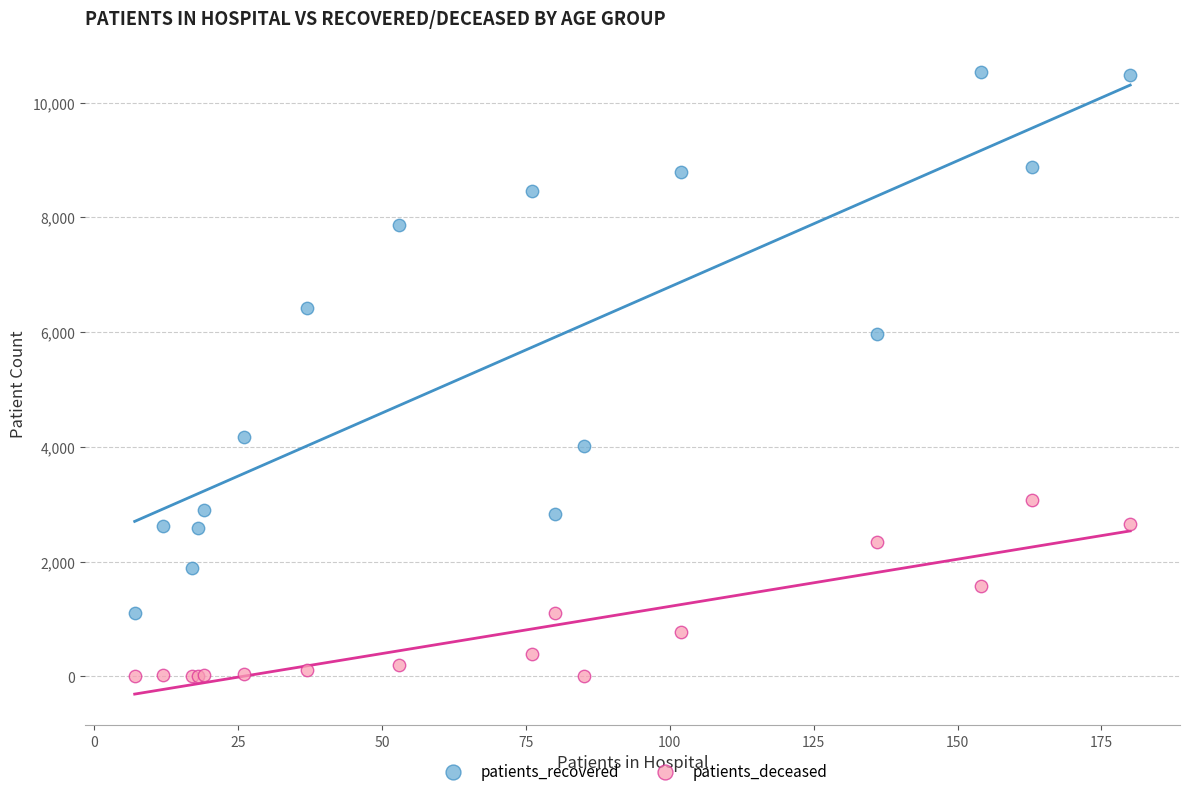

What is the X range (max minus min) for the scatter plot?

173